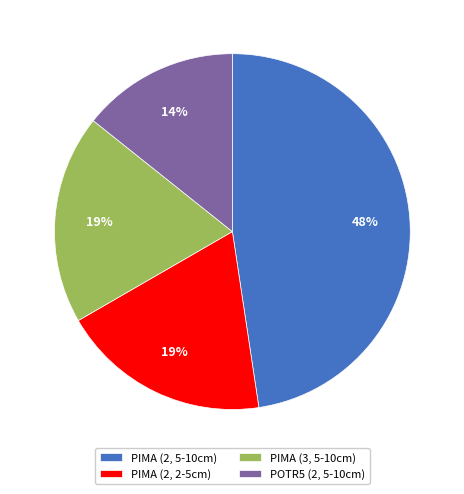

To the nearest percent, what portion does PIMA (2, 5-10cm) represent?

48%